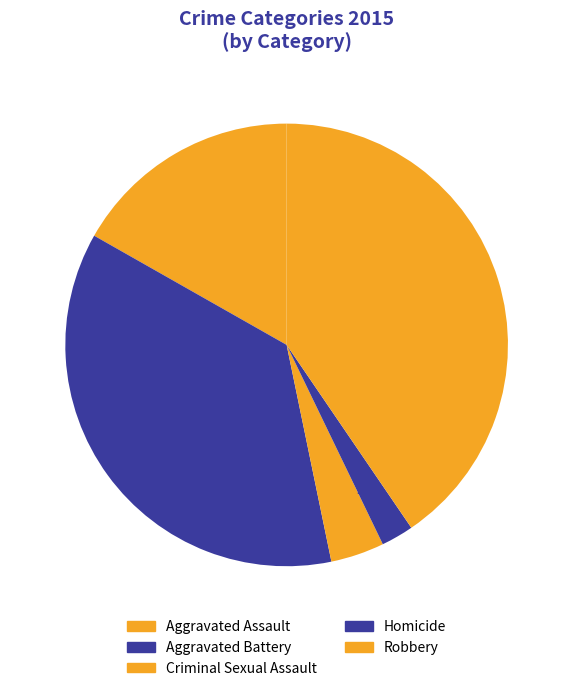

Is it true that Aggravated Battery is 36% of the pie?

True